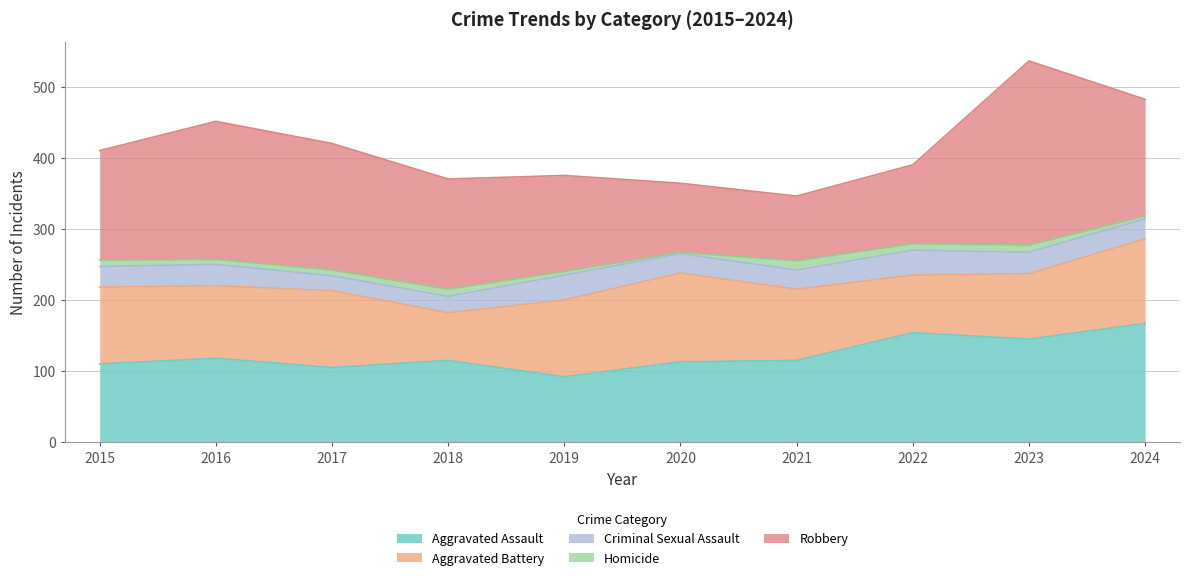

What is the average value of the Aggravated Battery series?

101